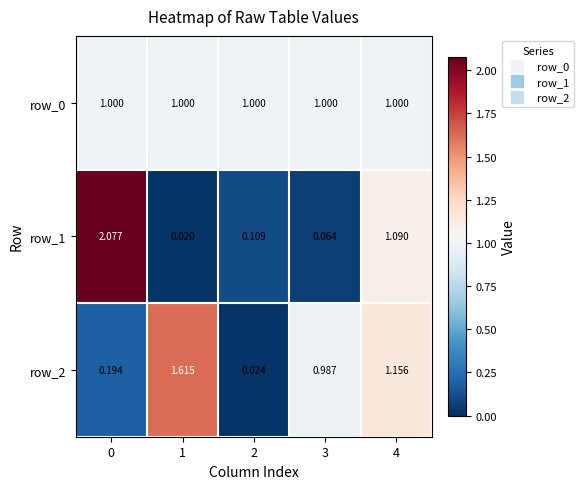

Is the value of row_1 at 1 greater than the value of row_0 at 1?

No